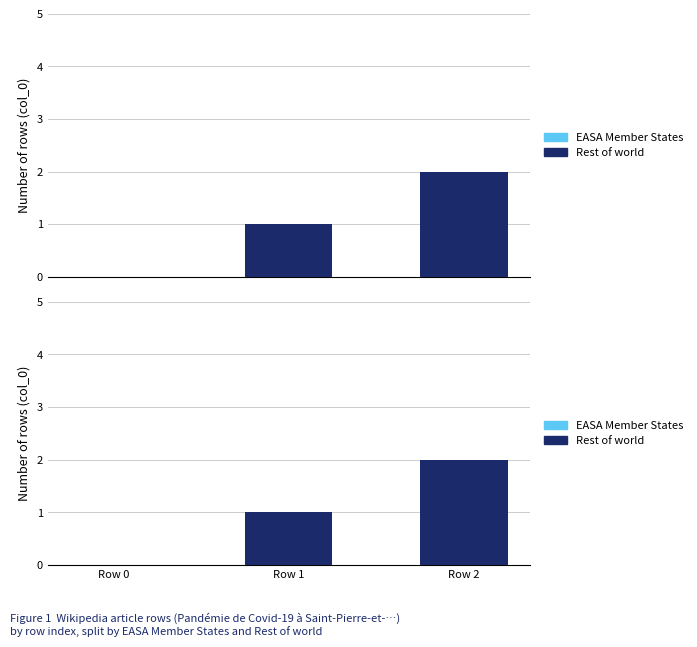

Between Row 0 and Row 1, which is larger?

Row 0